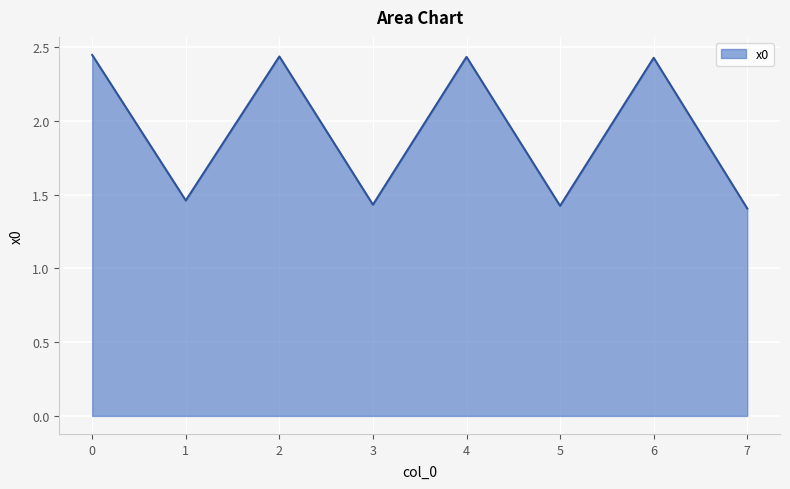

True or false: the data has more than 1 interior local peaks.

True